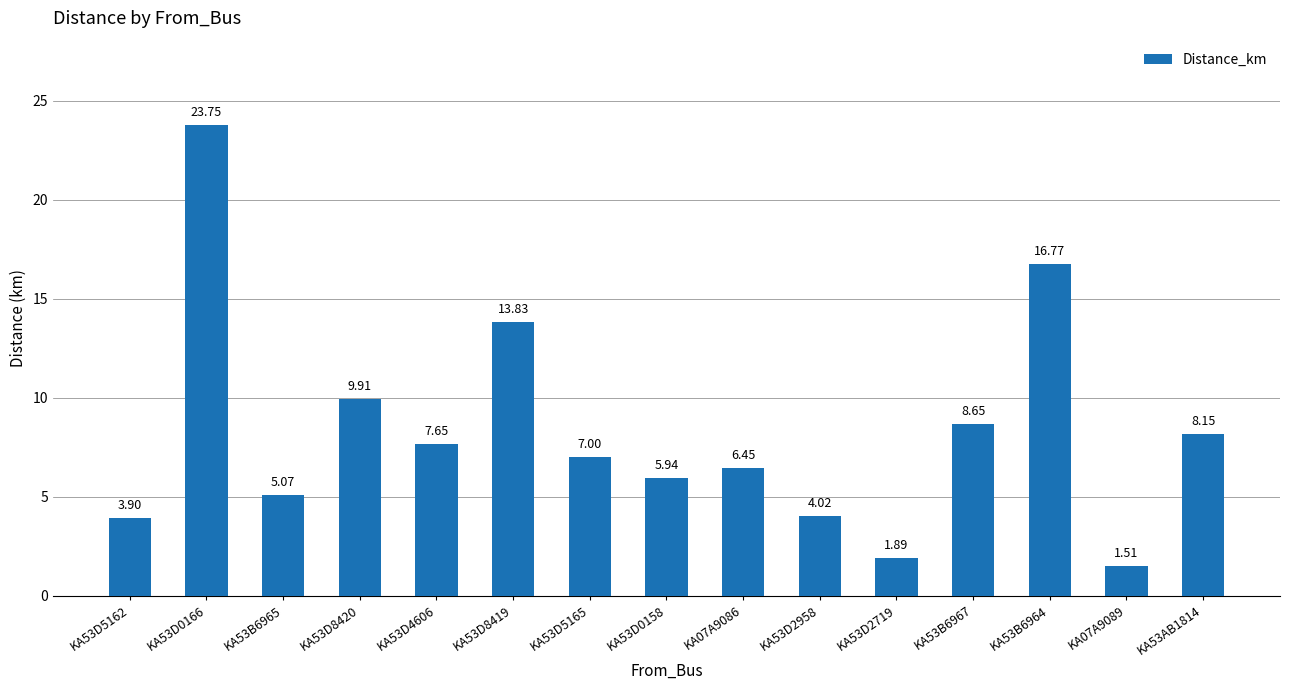

Which category has the highest value across all series?

KA53D0166